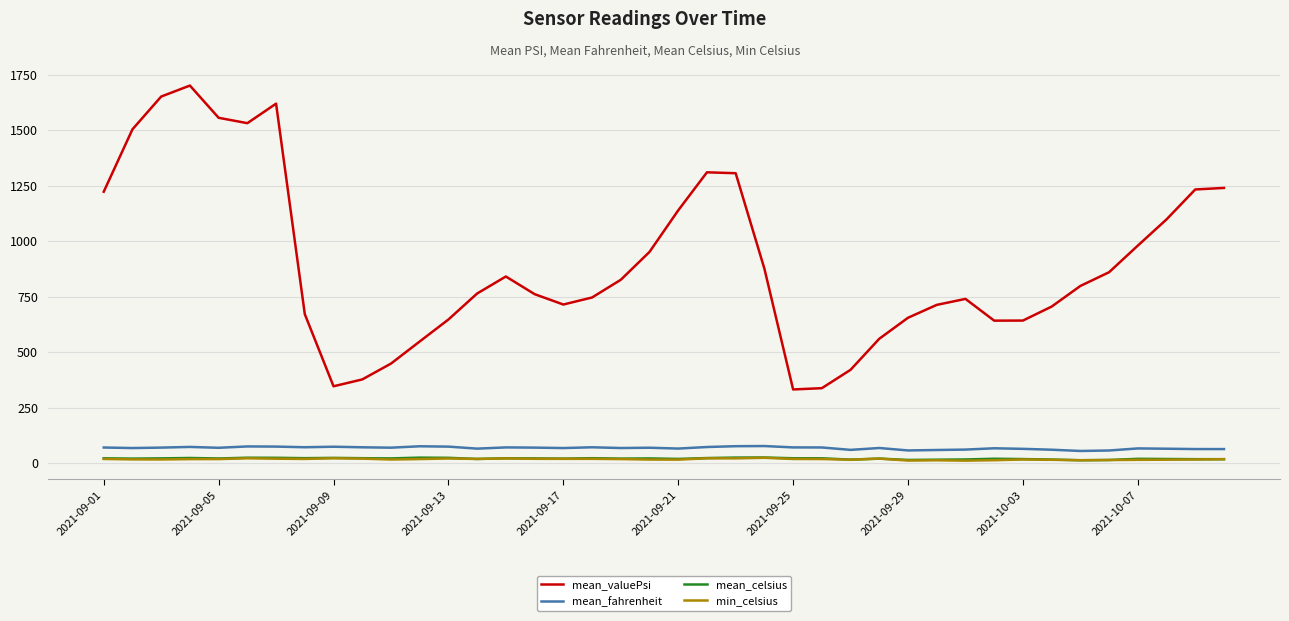

True or false: mean_celsius and mean_fahrenheit cross at least once.

False